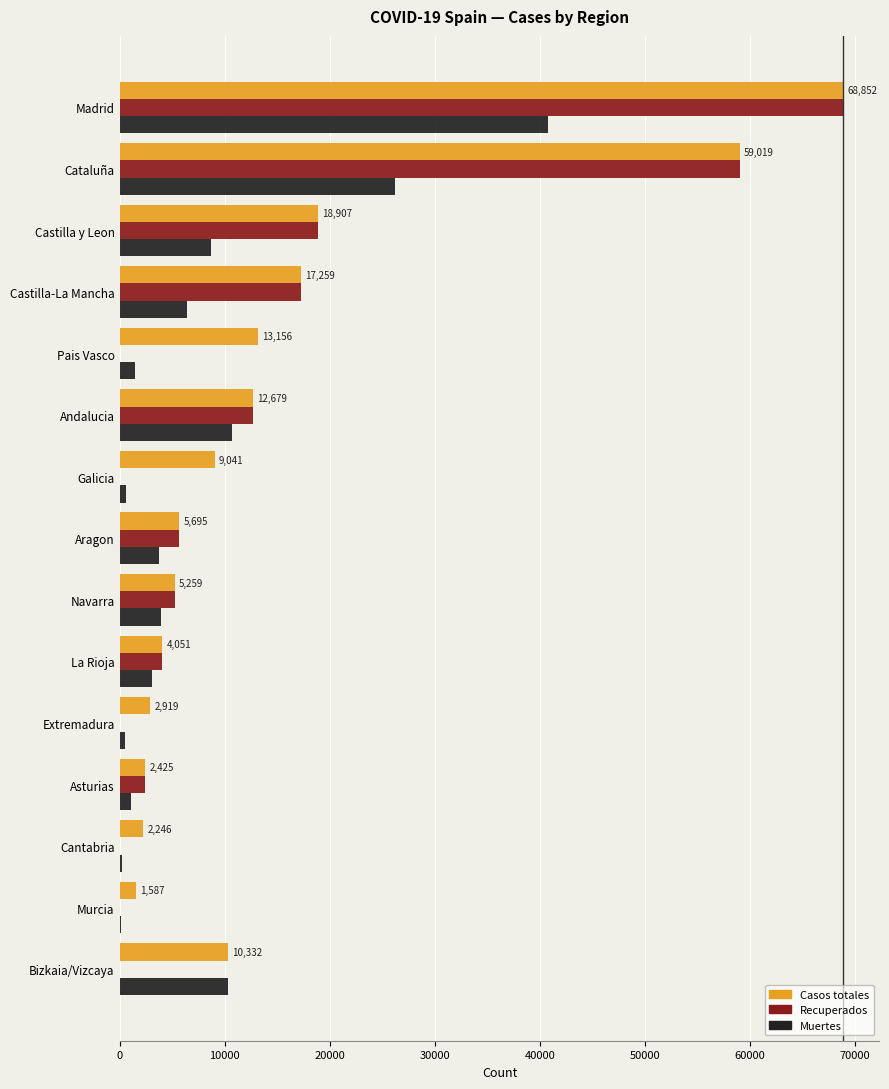

What is the sum of all Casos totales values?

233427